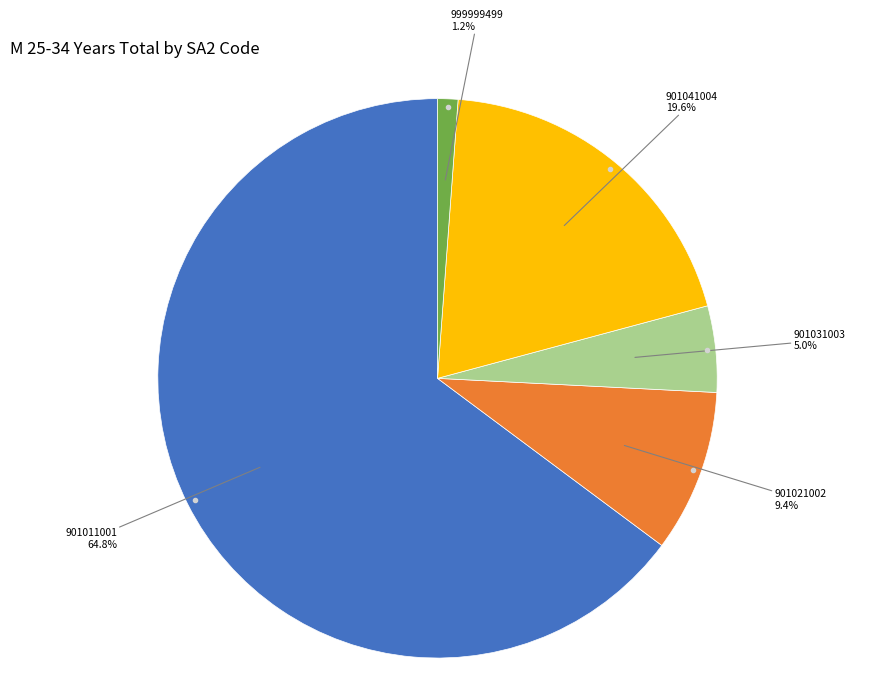

Does any single category account for the majority?

Yes